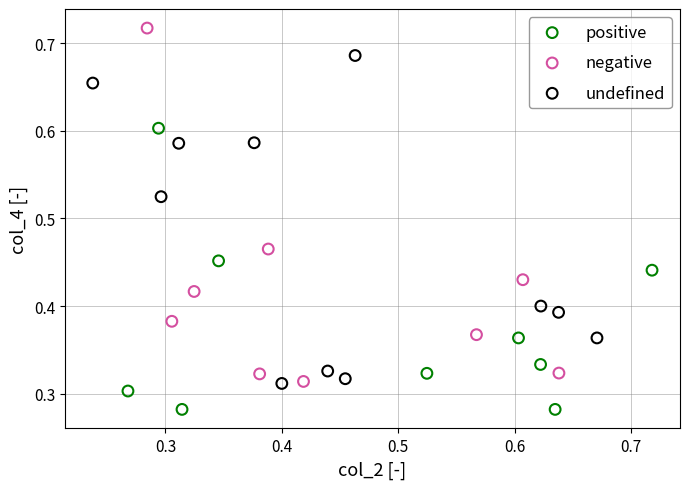

Which series contains the lowest Y value?

positive